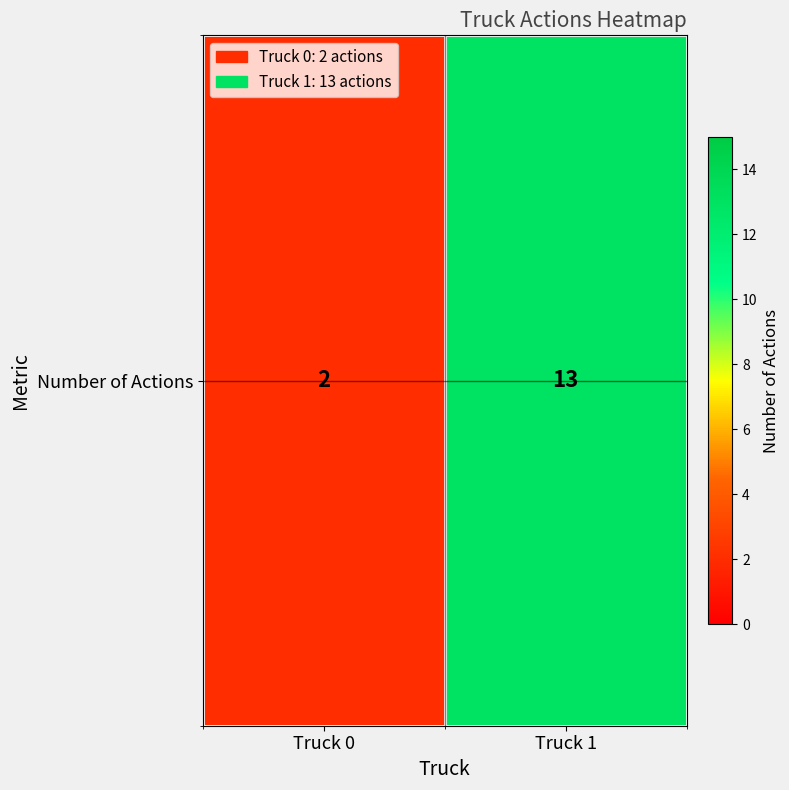

Rank the categories by value from highest to lowest.

Truck 1, Truck 0